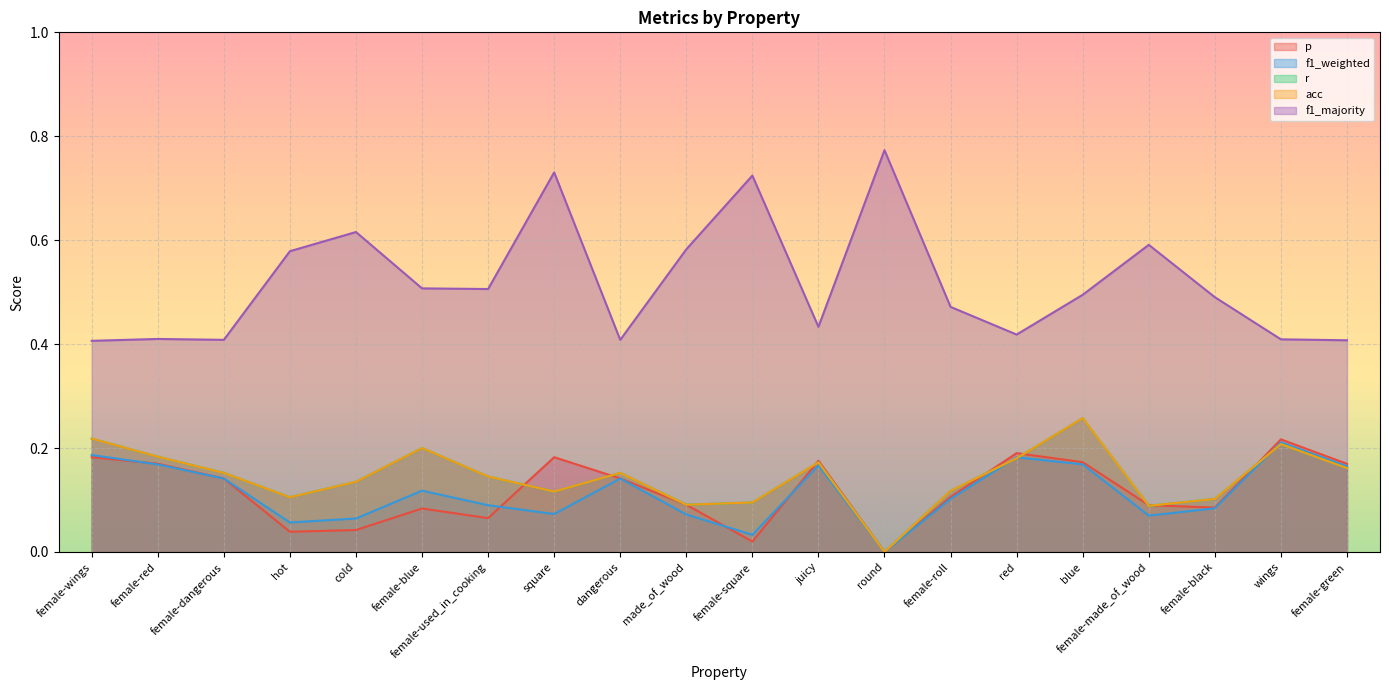

How many interior local peaks does the f1_weighted series have?

5